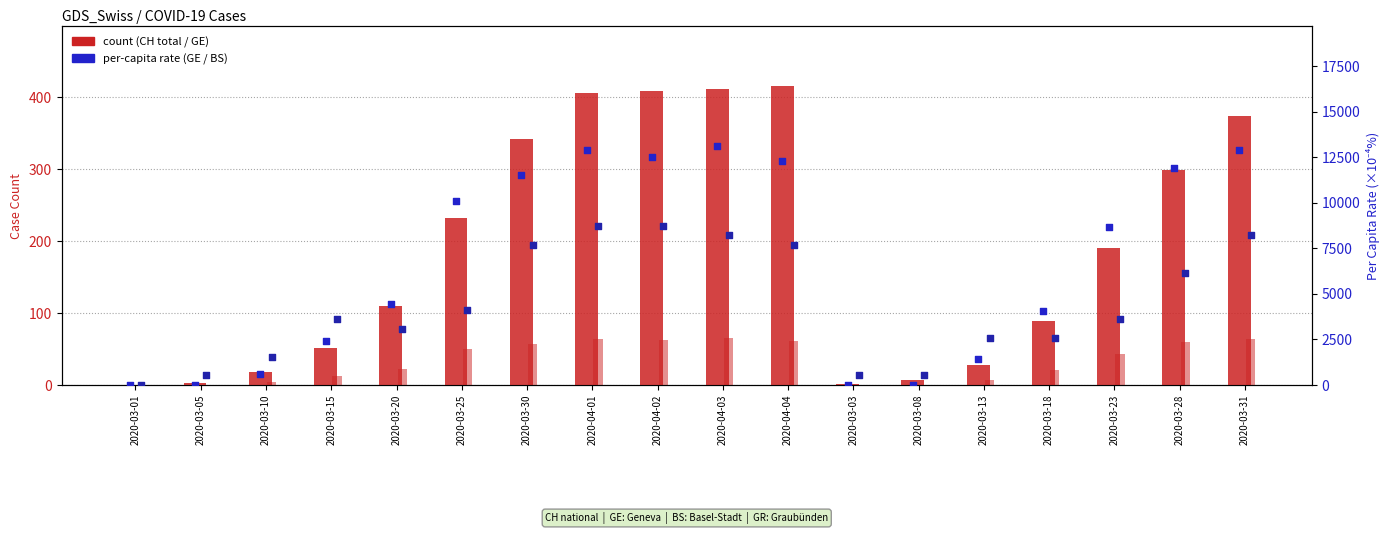

Which series contains the highest Y value?

GE per-capita (×10⁻⁴%)